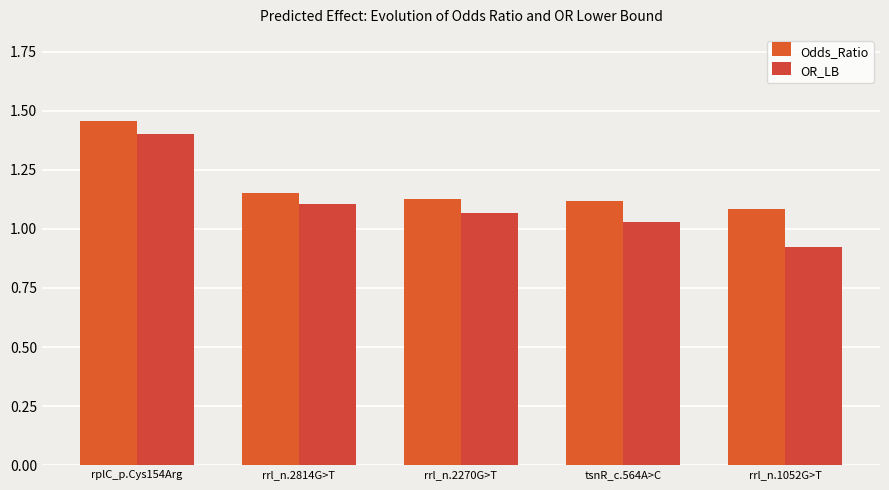

Rank the series at rrl_n.2814G>T from lowest to highest value.

OR_LB, Odds_Ratio